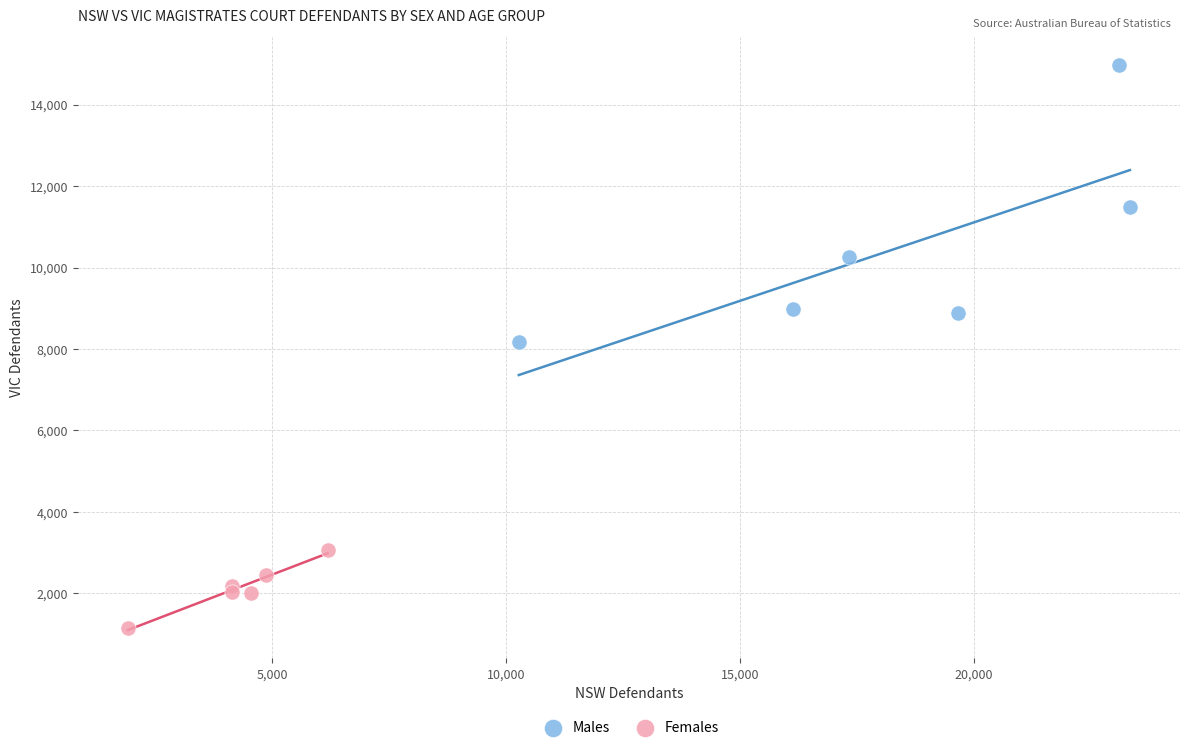

Which series reaches the minimum Y coordinate?

Females